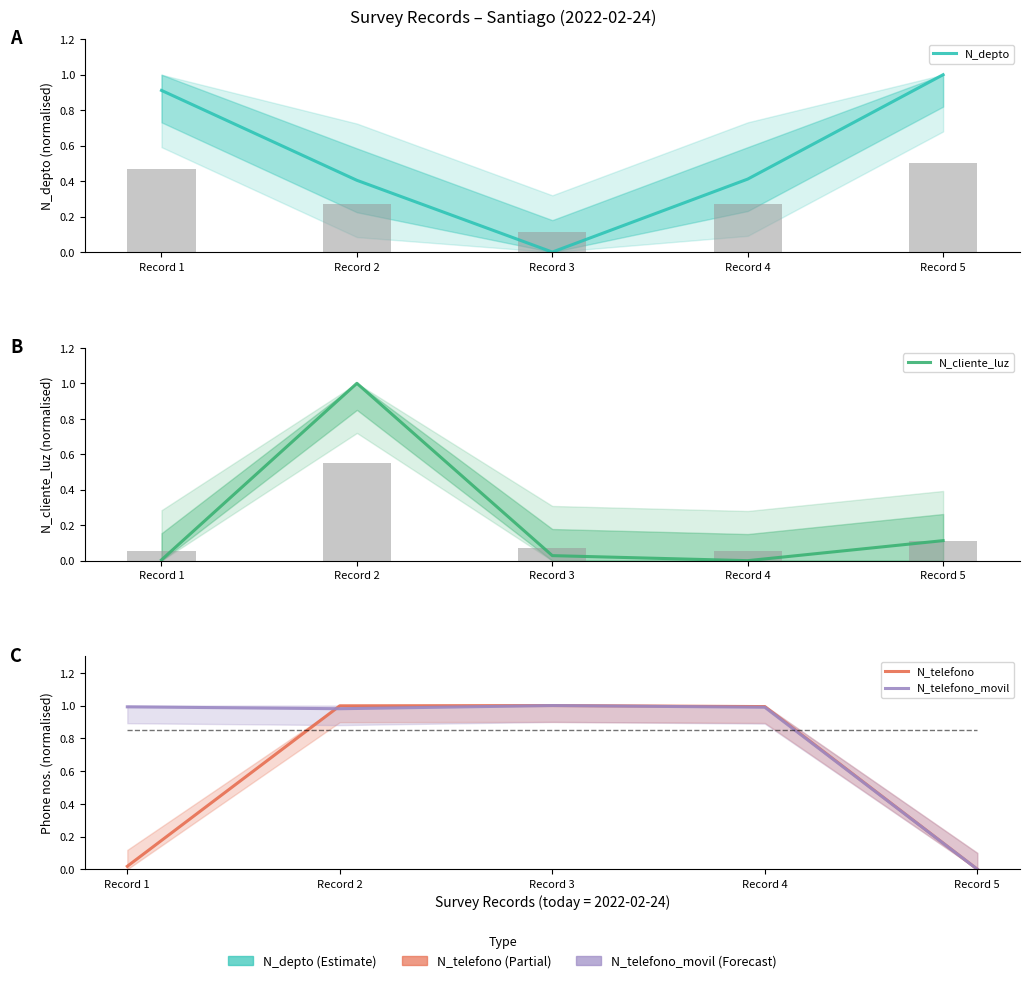

The value of N_telefono_movil at Record 2 is 1.0. True or false?

True